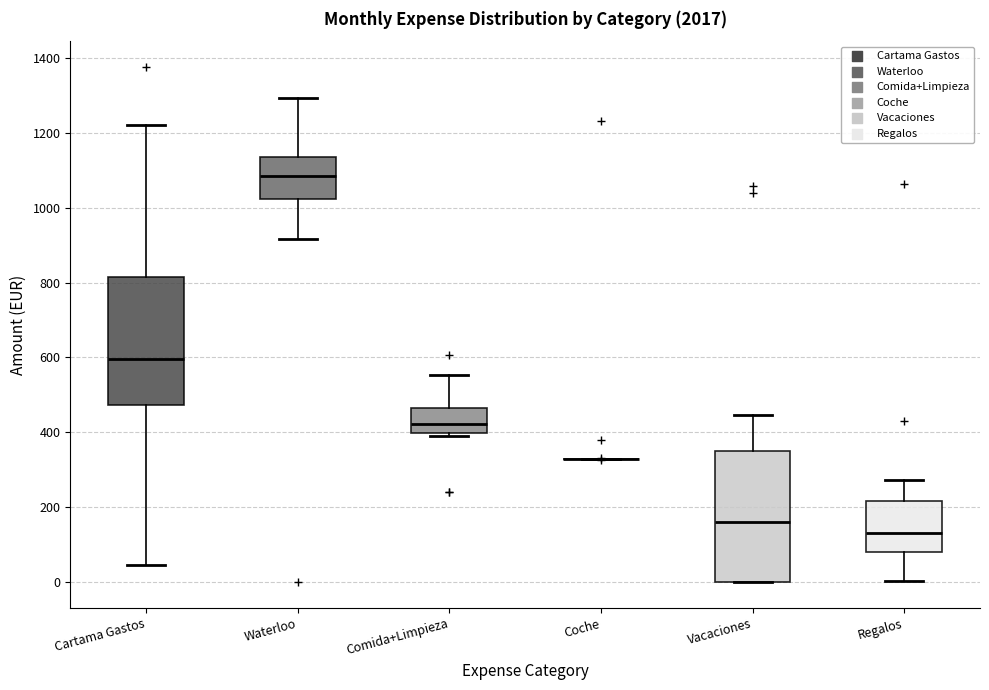

Reading left to right, read every box against the y-axis: the position of its median line, the range the box covers, and the ends of its whiskers. The values are not printed on the chart, so give them approximately, as read against the axis.

Cartama Gastos: median 600, box 480 to 820, whiskers 40 to 1220
Waterloo: median 1080, box 1020 to 1140, whiskers 920 to 1300
Comida+Limpieza: median 420, box 400 to 460, whiskers 380 to 560
Coche: box collapsed to a line at 320, whiskers 320 to 320
Vacaciones: median 160, box 0 to 360, whiskers 0 to 440
Regalos: median 140, box 80 to 220, whiskers 0 to 280